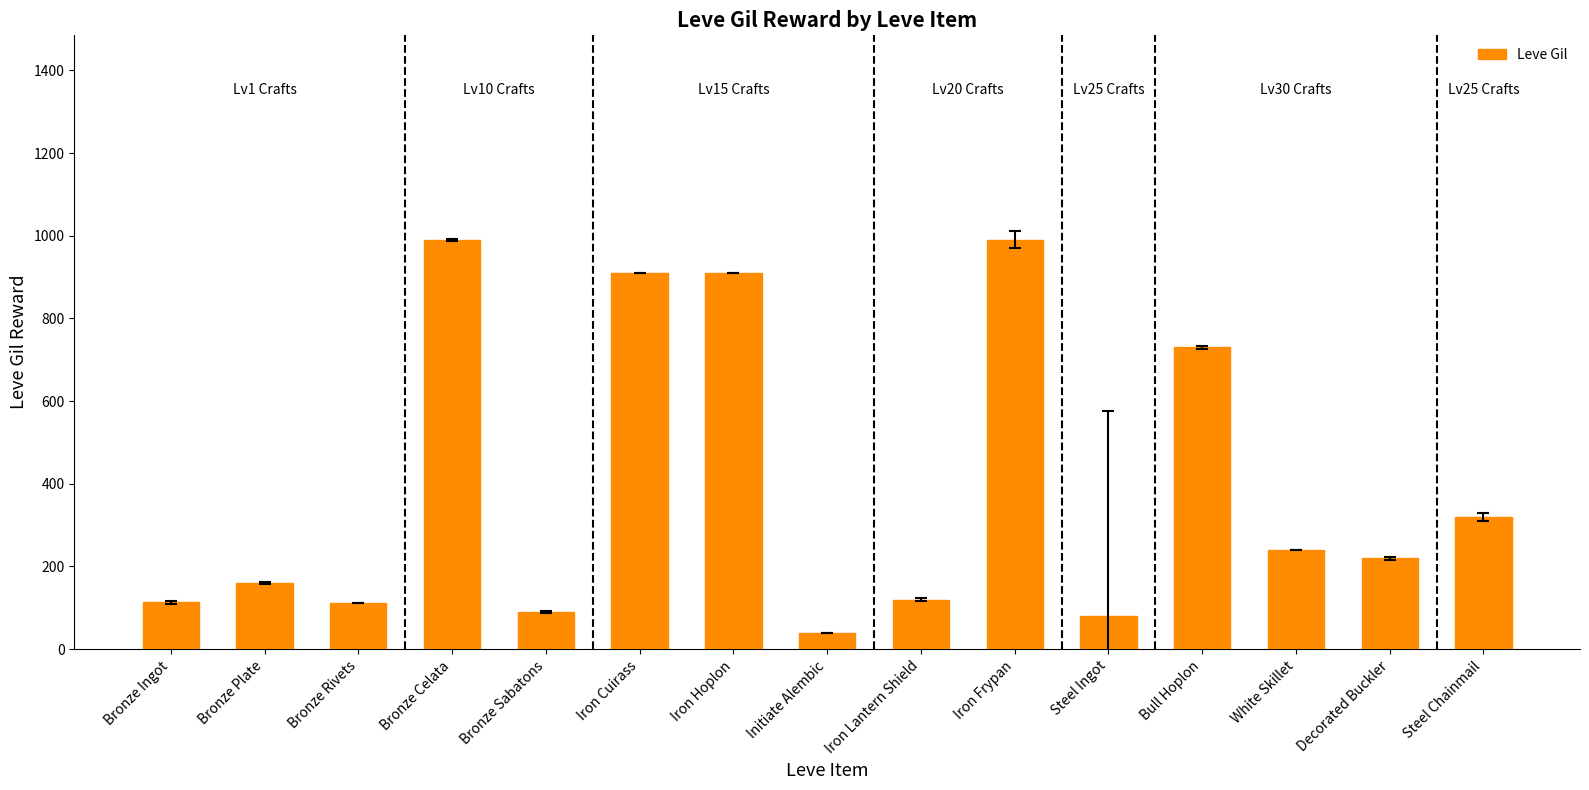

Read the value at Bronze Sabatons, to the nearest 10.

90